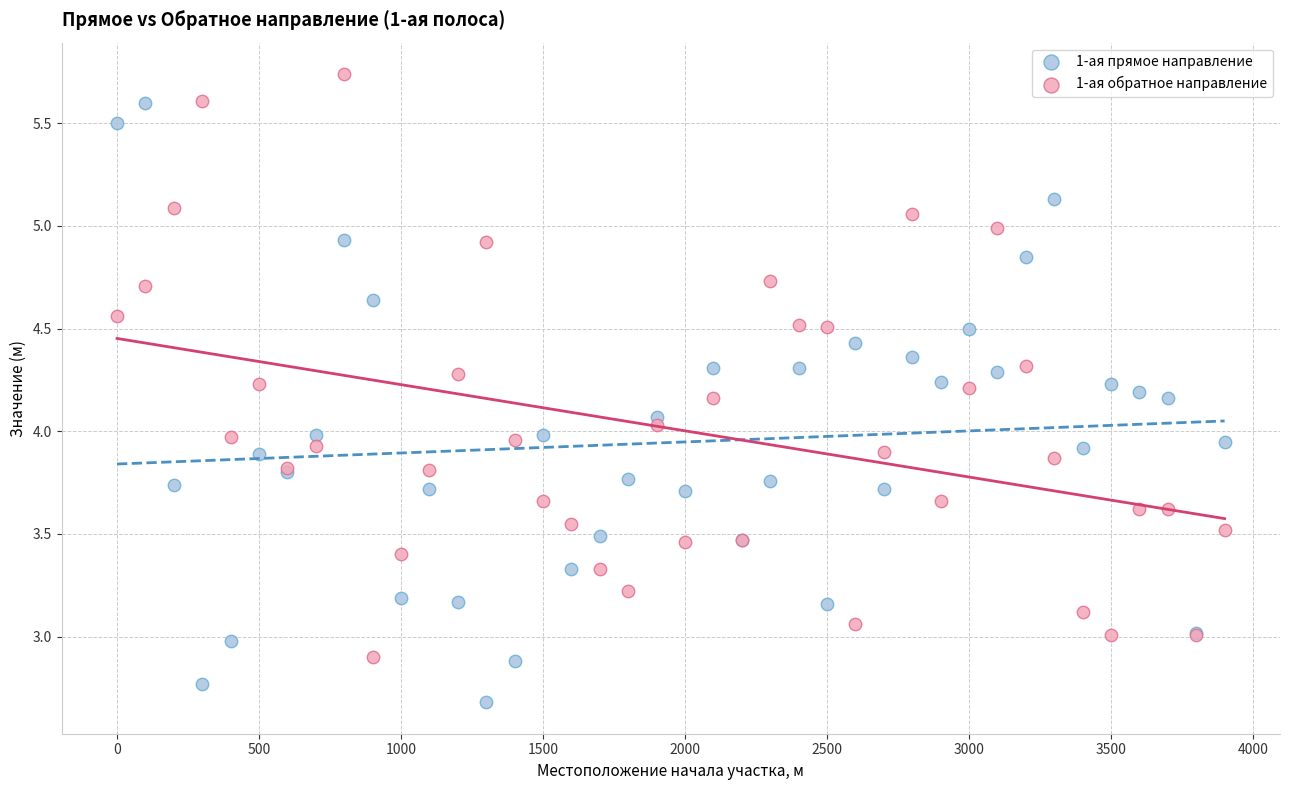

Which series reaches the maximum Y coordinate?

1-ая обратное направление